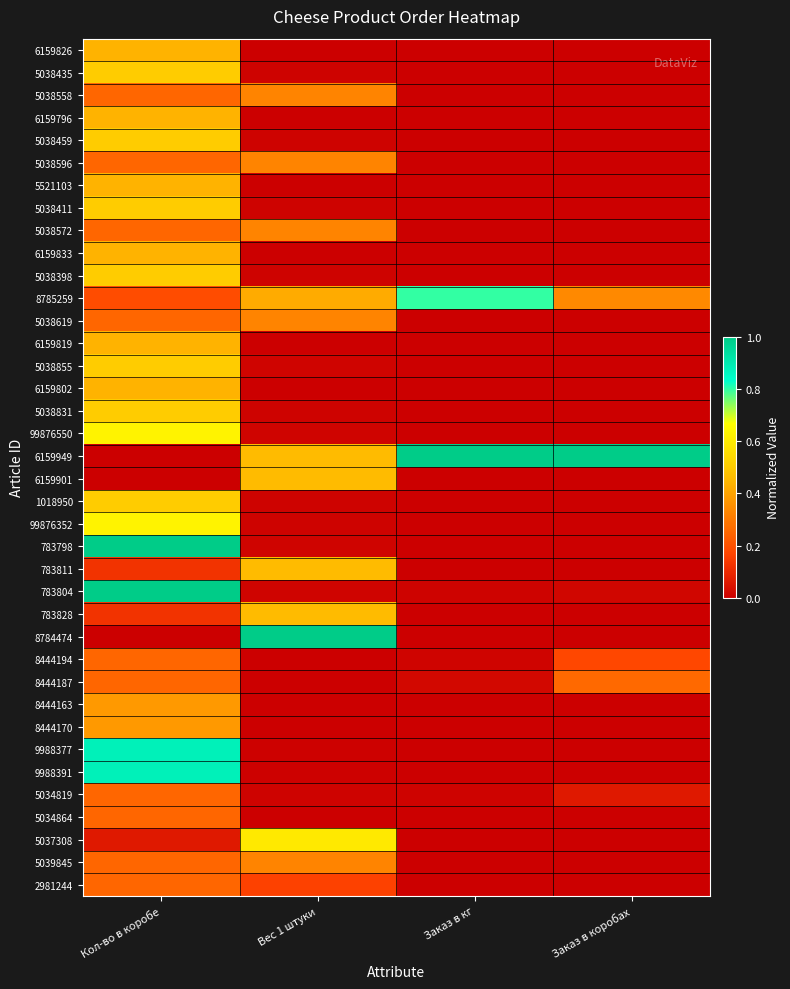

Reading left to right, extract all data points from this chart.

6159826: Кол-во в коробе=0.4	Вес 1 штуки=0.0	Заказ в кг=0.0	Заказ в коробах=0.0
5038435: Кол-во в коробе=0.5	Вес 1 штуки=0.0	Заказ в кг=0.0	Заказ в коробах=0.0
5038558: Кол-во в коробе=0.2	Вес 1 штуки=0.3	Заказ в кг=0.0	Заказ в коробах=0.0
6159796: Кол-во в коробе=0.4	Вес 1 штуки=0.0	Заказ в кг=0.0	Заказ в коробах=0.0
5038459: Кол-во в коробе=0.5	Вес 1 штуки=0.0	Заказ в кг=0.0	Заказ в коробах=0.0
5038596: Кол-во в коробе=0.2	Вес 1 штуки=0.3	Заказ в кг=0.0	Заказ в коробах=0.0
5521103: Кол-во в коробе=0.4	Вес 1 штуки=0.0	Заказ в кг=0.0	Заказ в коробах=0.0
5038411: Кол-во в коробе=0.5	Вес 1 штуки=0.0	Заказ в кг=0.0	Заказ в коробах=0.0
5038572: Кол-во в коробе=0.2	Вес 1 штуки=0.3	Заказ в кг=0.0	Заказ в коробах=0.0
6159833: Кол-во в коробе=0.4	Вес 1 штуки=0.0	Заказ в кг=0.0	Заказ в коробах=0.0
5038398: Кол-во в коробе=0.5	Вес 1 штуки=0.0	Заказ в кг=0.0	Заказ в коробах=0.0
8785259: Кол-во в коробе=0.2	Вес 1 штуки=0.4	Заказ в кг=0.8	Заказ в коробах=0.3
5038619: Кол-во в коробе=0.2	Вес 1 штуки=0.3	Заказ в кг=0.0	Заказ в коробах=0.0
6159819: Кол-во в коробе=0.4	Вес 1 штуки=0.0	Заказ в кг=0.0	Заказ в коробах=0.0
5038855: Кол-во в коробе=0.5	Вес 1 штуки=0.0	Заказ в кг=0.0	Заказ в коробах=0.0
6159802: Кол-во в коробе=0.4	Вес 1 штуки=0.0	Заказ в кг=0.0	Заказ в коробах=0.0
5038831: Кол-во в коробе=0.5	Вес 1 штуки=0.0	Заказ в кг=0.0	Заказ в коробах=0.0
99876550: Кол-во в коробе=0.6	Вес 1 штуки=0.0	Заказ в кг=0.0	Заказ в коробах=0.0
6159949: Кол-во в коробе=0.0	Вес 1 штуки=0.5	Заказ в кг=1.0	Заказ в коробах=1.0
6159901: Кол-во в коробе=0.0	Вес 1 штуки=0.5	Заказ в кг=0.0	Заказ в коробах=0.0
1018950: Кол-во в коробе=0.5	Вес 1 штуки=0.0	Заказ в кг=0.0	Заказ в коробах=0.0
99876352: Кол-во в коробе=0.6	Вес 1 штуки=0.0	Заказ в кг=0.0	Заказ в коробах=0.0
783798: Кол-во в коробе=1.0	Вес 1 штуки=0.0	Заказ в кг=0.0	Заказ в коробах=0.0
783811: Кол-во в коробе=0.1	Вес 1 штуки=0.5	Заказ в кг=0.0	Заказ в коробах=0.0
783804: Кол-во в коробе=1.0	Вес 1 штуки=0.0	Заказ в кг=0.0	Заказ в коробах=0.0
783828: Кол-во в коробе=0.1	Вес 1 штуки=0.5	Заказ в кг=0.0	Заказ в коробах=0.0
8784474: Кол-во в коробе=0.0	Вес 1 штуки=1.0	Заказ в кг=0.0	Заказ в коробах=0.0
8444194: Кол-во в коробе=0.2	Вес 1 штуки=0.0	Заказ в кг=0.0	Заказ в коробах=0.2
8444187: Кол-во в коробе=0.2	Вес 1 штуки=0.0	Заказ в кг=0.0	Заказ в коробах=0.3
8444163: Кол-во в коробе=0.4	Вес 1 штуки=0.0	Заказ в кг=0.0	Заказ в коробах=0.0
8444170: Кол-во в коробе=0.4	Вес 1 штуки=0.0	Заказ в кг=0.0	Заказ в коробах=0.0
9988377: Кол-во в коробе=0.9	Вес 1 штуки=0.0	Заказ в кг=0.0	Заказ в коробах=0.0
9988391: Кол-во в коробе=0.9	Вес 1 штуки=0.0	Заказ в кг=0.0	Заказ в коробах=0.0
5034819: Кол-во в коробе=0.2	Вес 1 штуки=0.0	Заказ в кг=0.0	Заказ в коробах=0.1
5034864: Кол-во в коробе=0.2	Вес 1 штуки=0.0	Заказ в кг=0.0	Заказ в коробах=0.0
5037308: Кол-во в коробе=0.1	Вес 1 штуки=0.6	Заказ в кг=0.0	Заказ в коробах=0.0
5039845: Кол-во в коробе=0.2	Вес 1 штуки=0.3	Заказ в кг=0.0	Заказ в коробах=0.0
2981244: Кол-во в коробе=0.2	Вес 1 штуки=0.2	Заказ в кг=0.0	Заказ в коробах=0.0